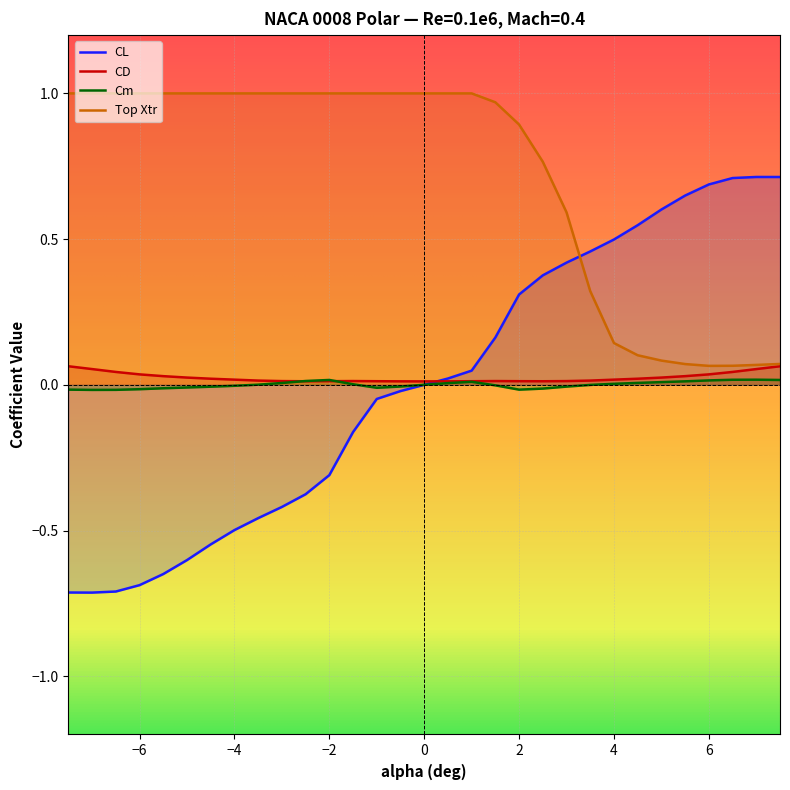

Which series ends up on top after the final intersection of Top Xtr and CL?

CL